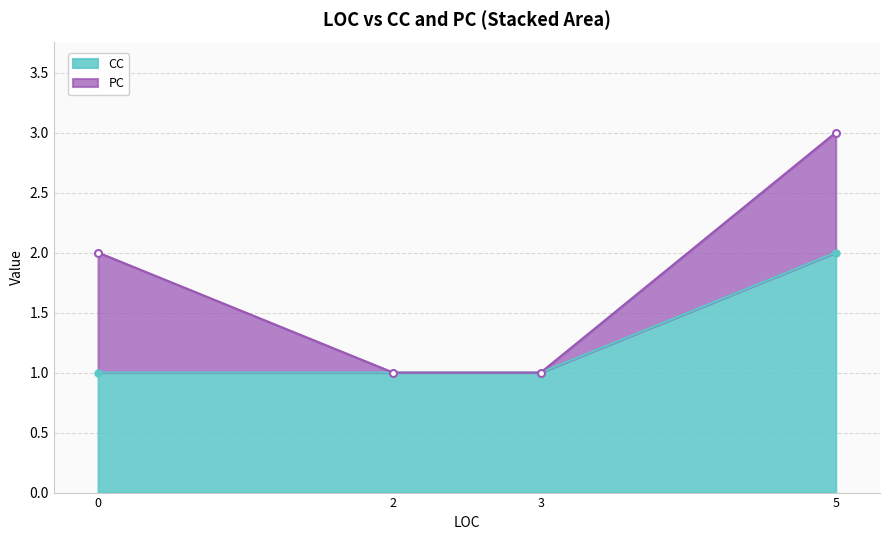

Count the number of categories in the chart.

4